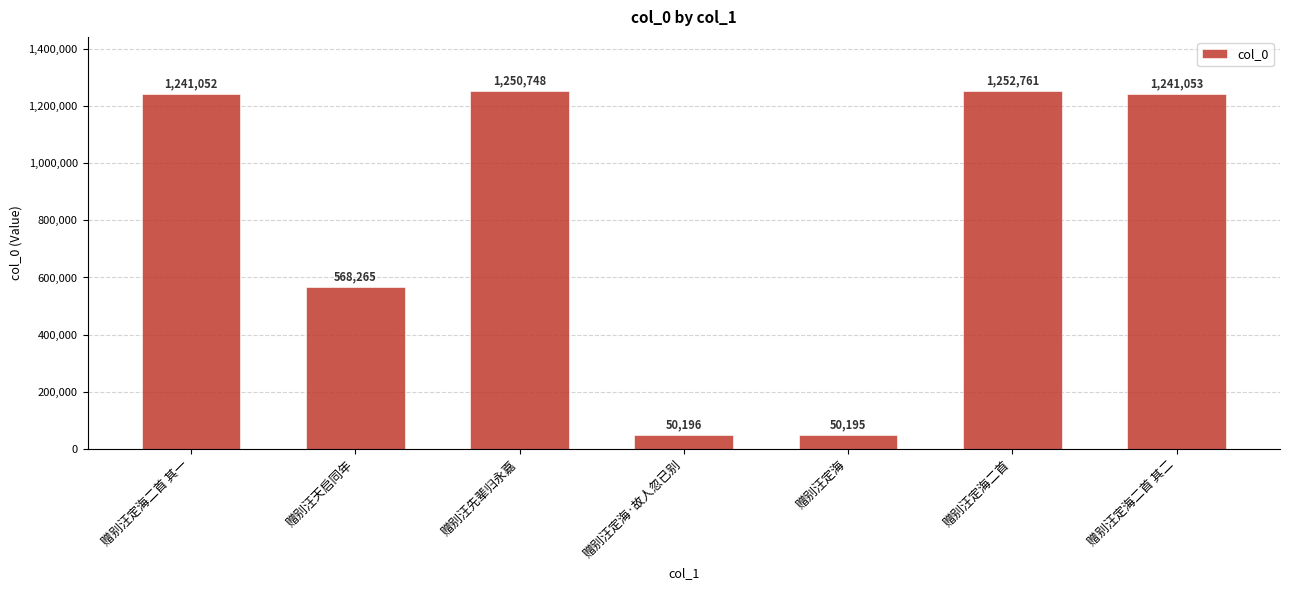

Reading left to right, transcribe all the data shown in this chart.

赠别汪定海二首 其一=1241052	赠别汪天启同年=568265	赠别汪先辈归永嘉=1250748	赠别汪定海·故人忽已别=50196	赠别汪定海=50195	赠别汪定海二首=1252761	赠别汪定海二首 其二=1241053